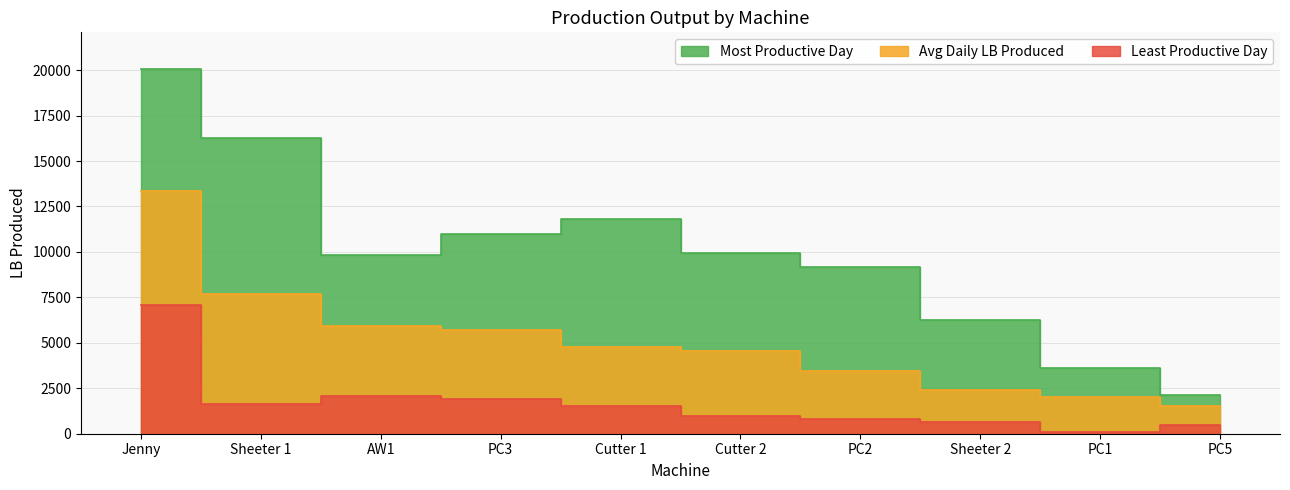

At which category is the sum across all series the highest?

Jenny